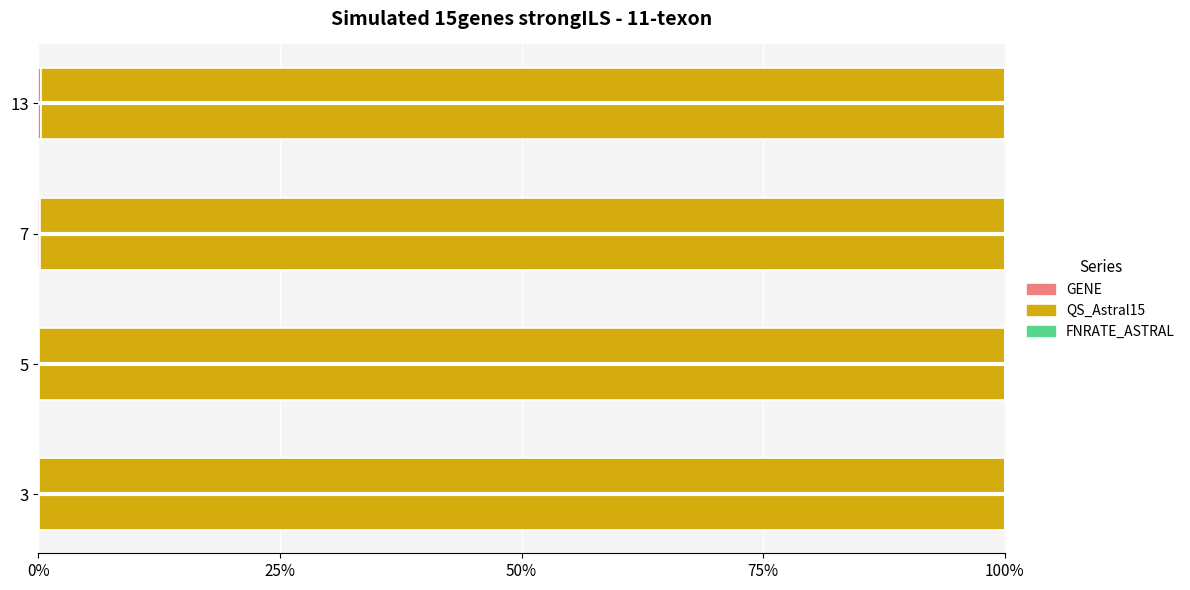

Which series has the largest range (max minus min)?

GENE